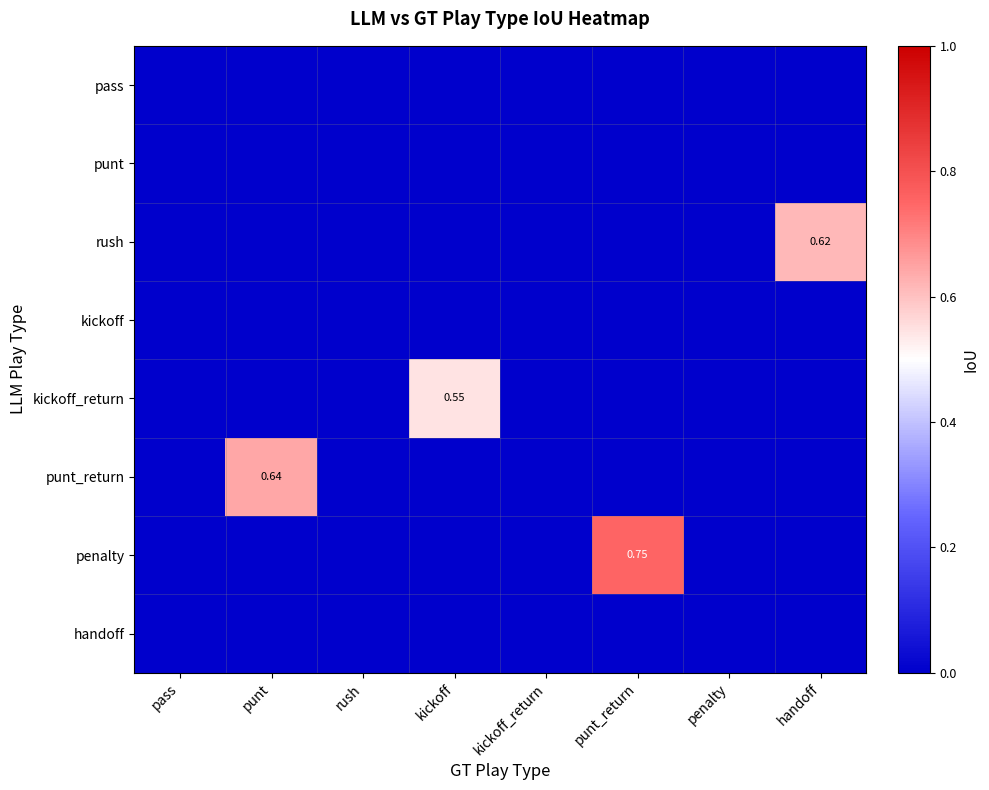

Which has a higher value, rush or pass?

rush